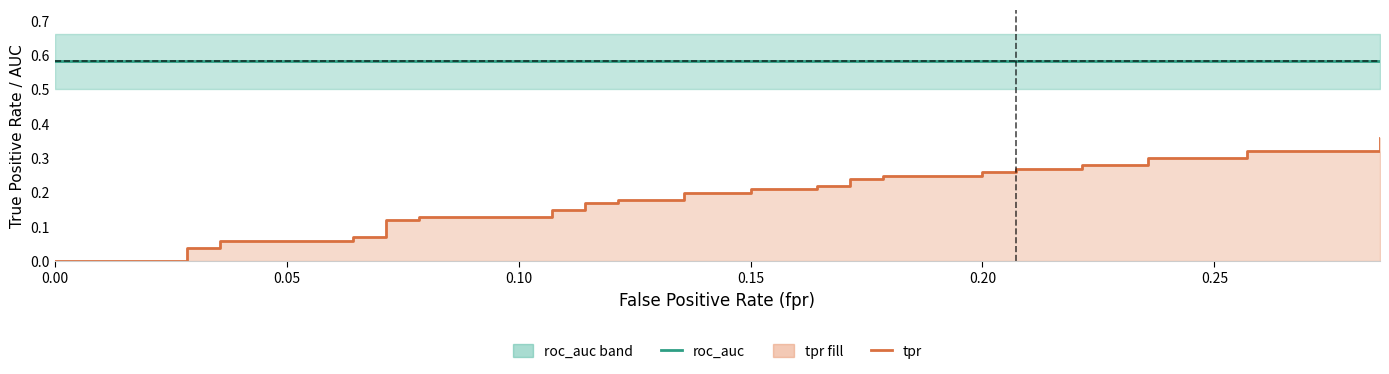

Which series has the largest range (max minus min)?

tpr